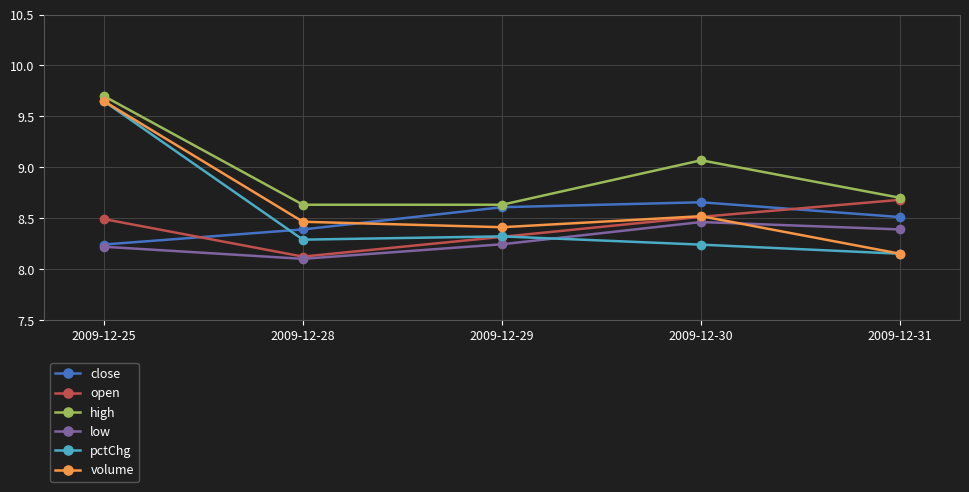

True or false: pctChg has more than 0 points higher than both neighbors.

True